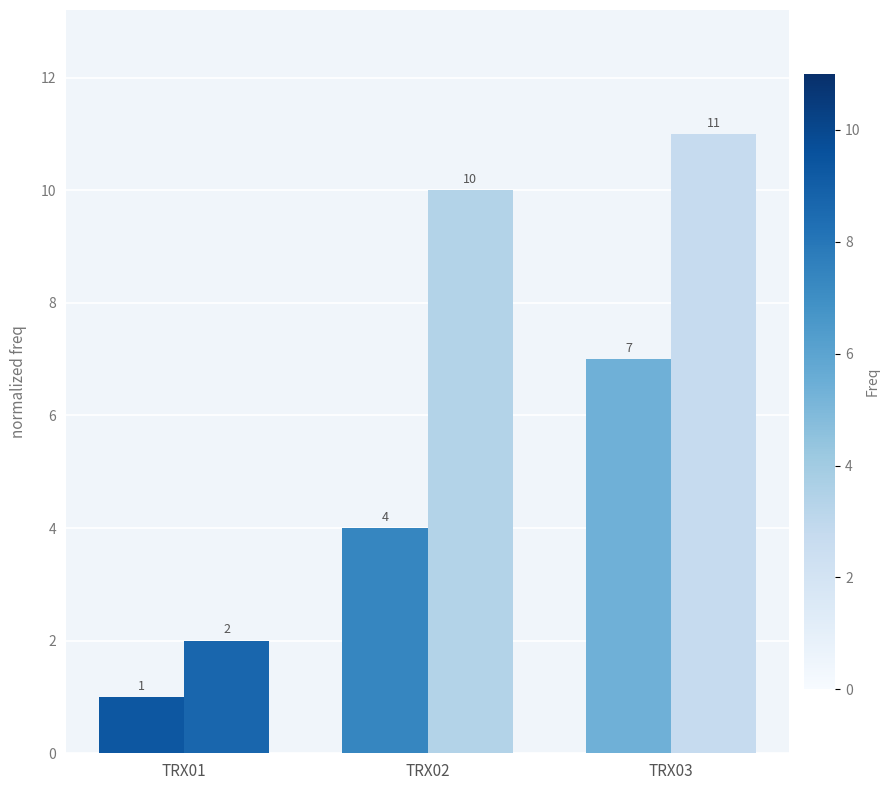

What is the difference between the highest and lowest values at TRX02?

6